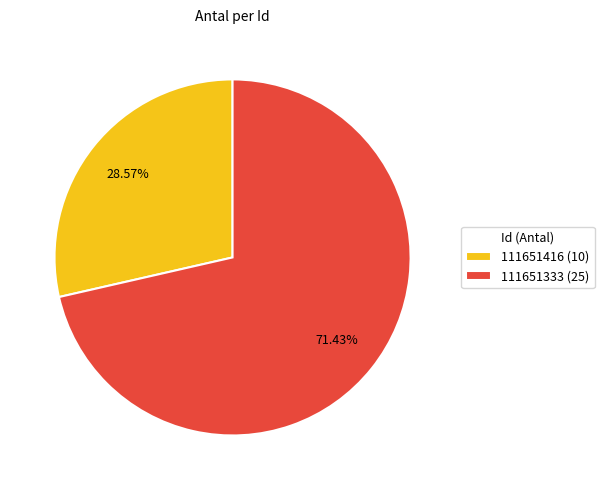

Does 111651333 account for over 50% of the chart?

Yes